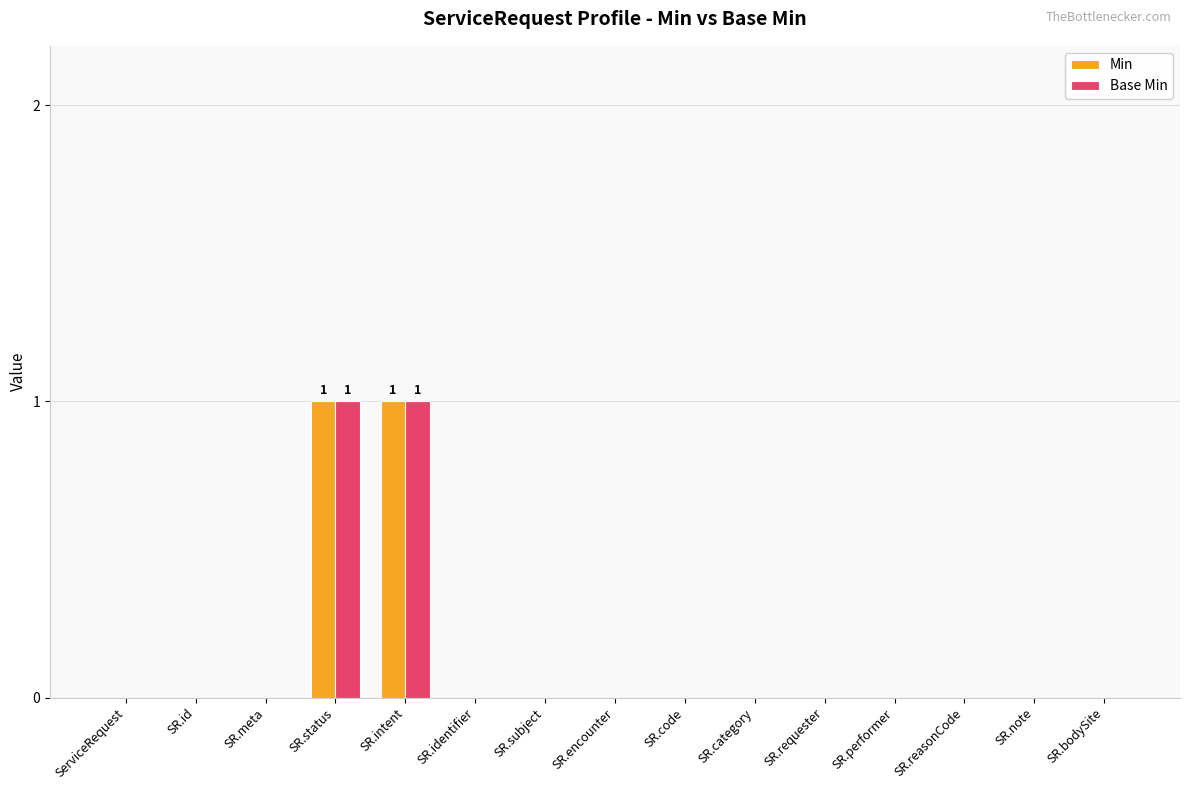

True or false: Base Min has a value of 0 at SR.subject.

True